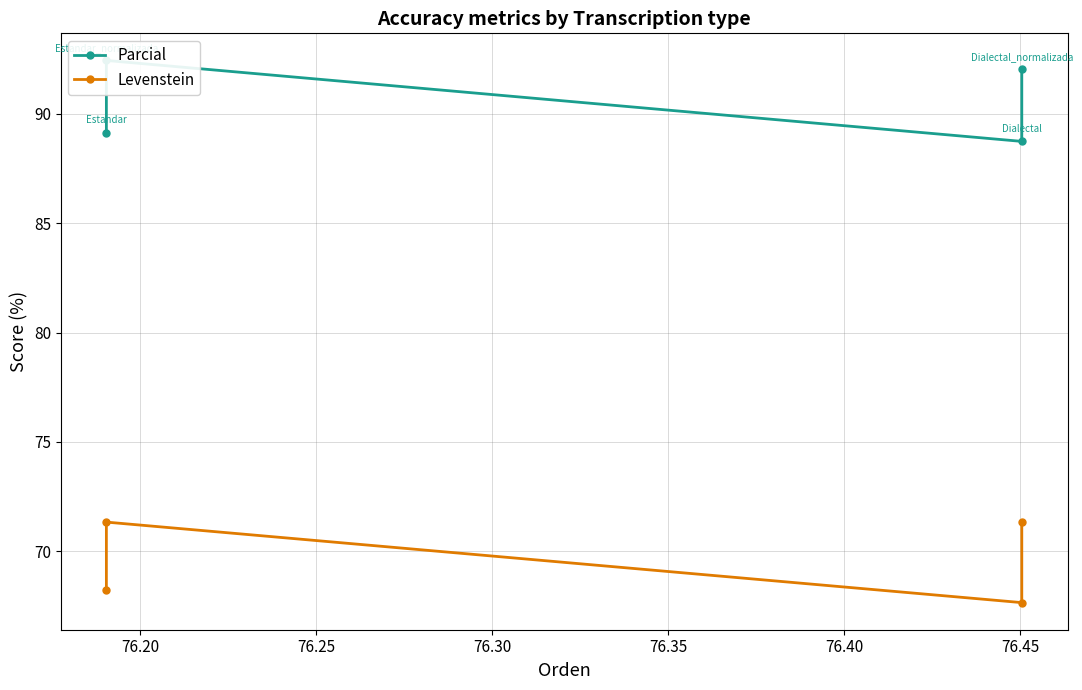

How many values in the Parcial series are below 92?

2